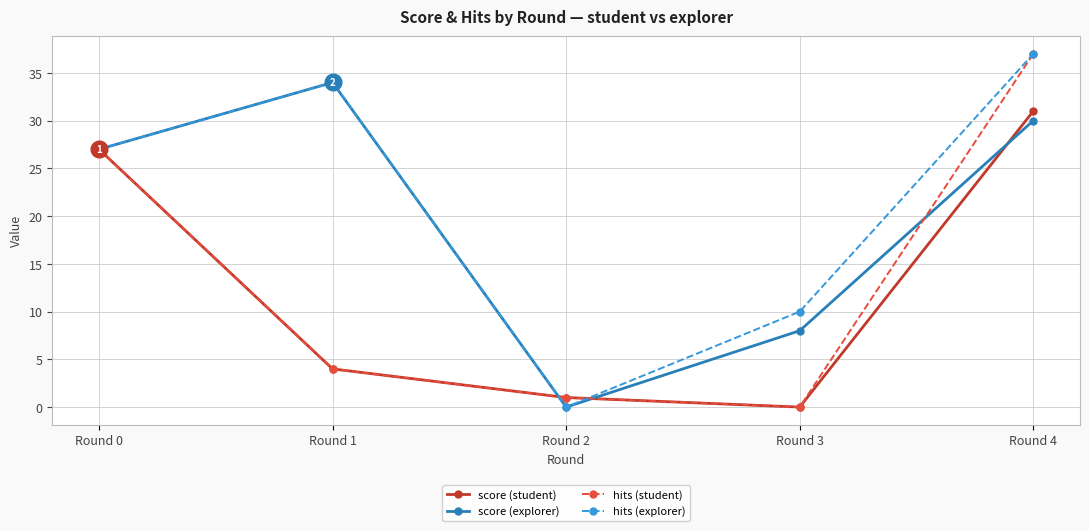

True or false: hits (student) has more than 2 interior local peaks.

False